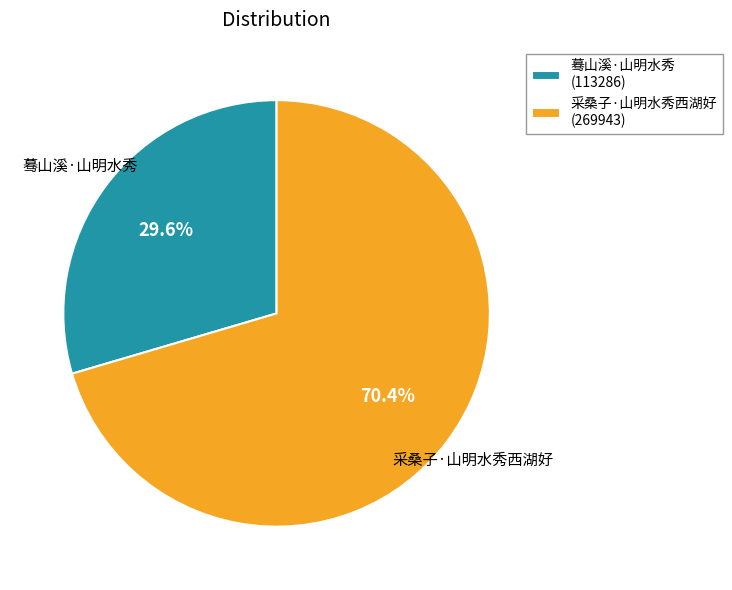

What is the total percentage of 蓦山溪·山明水秀 and 采桑子·山明水秀西湖好?

100.0%